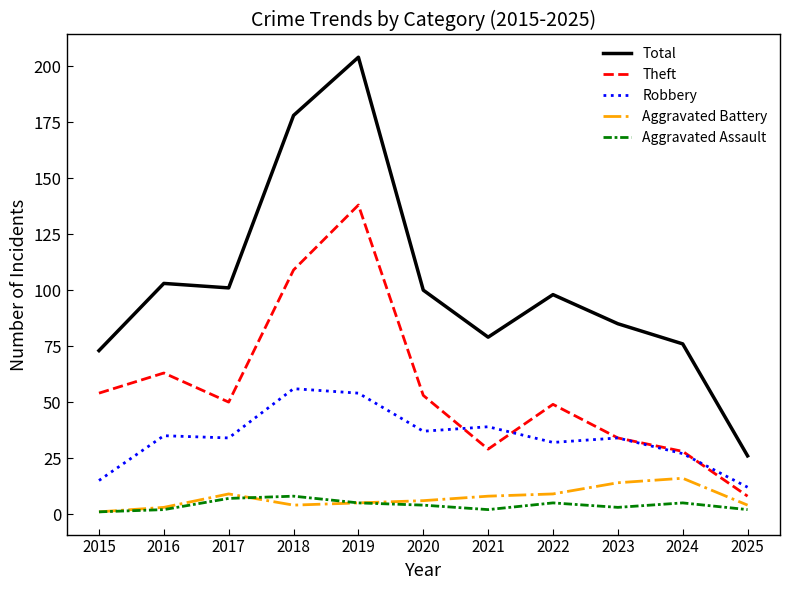

What is the difference between the highest and lowest values at 2018?

174